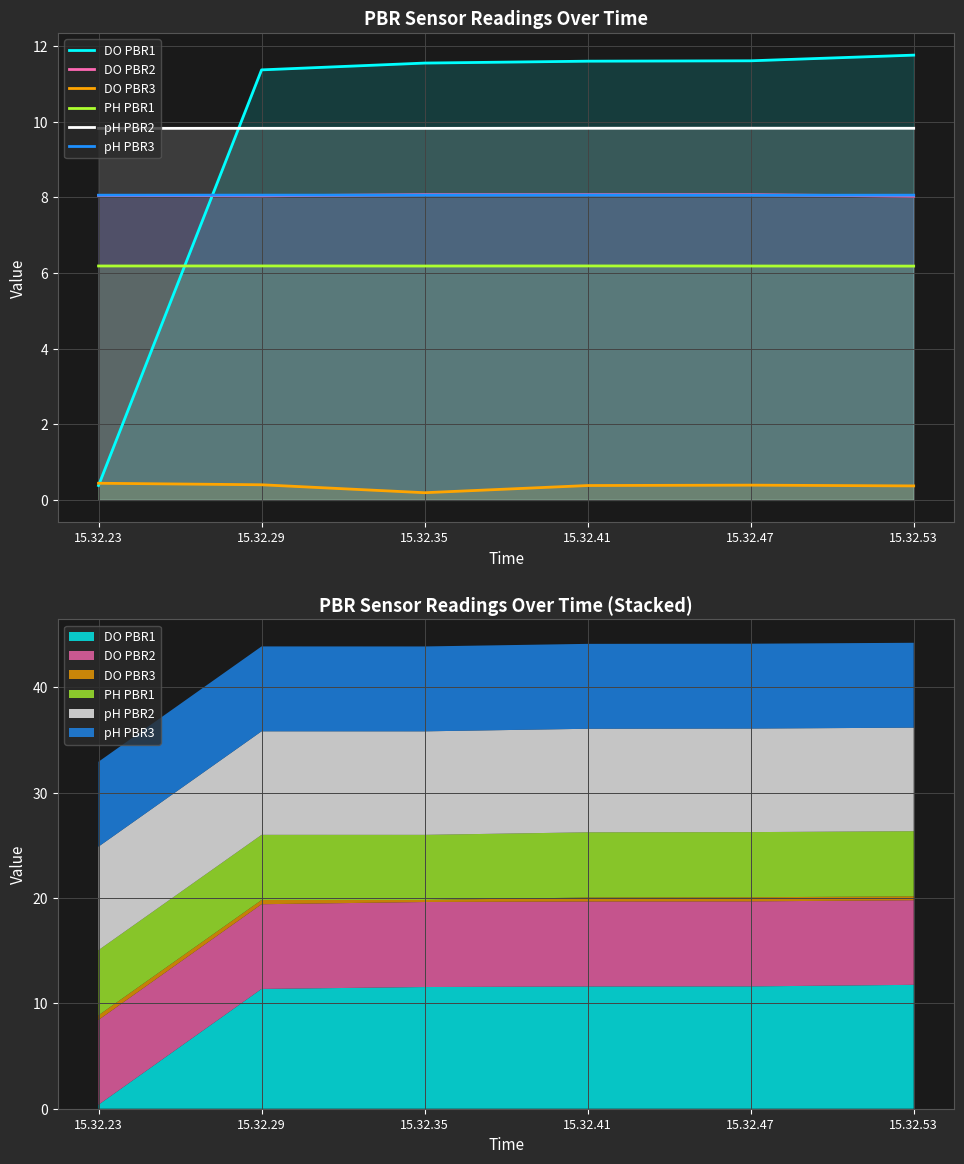

What is the average value of the DO PBR3 series?

0.4